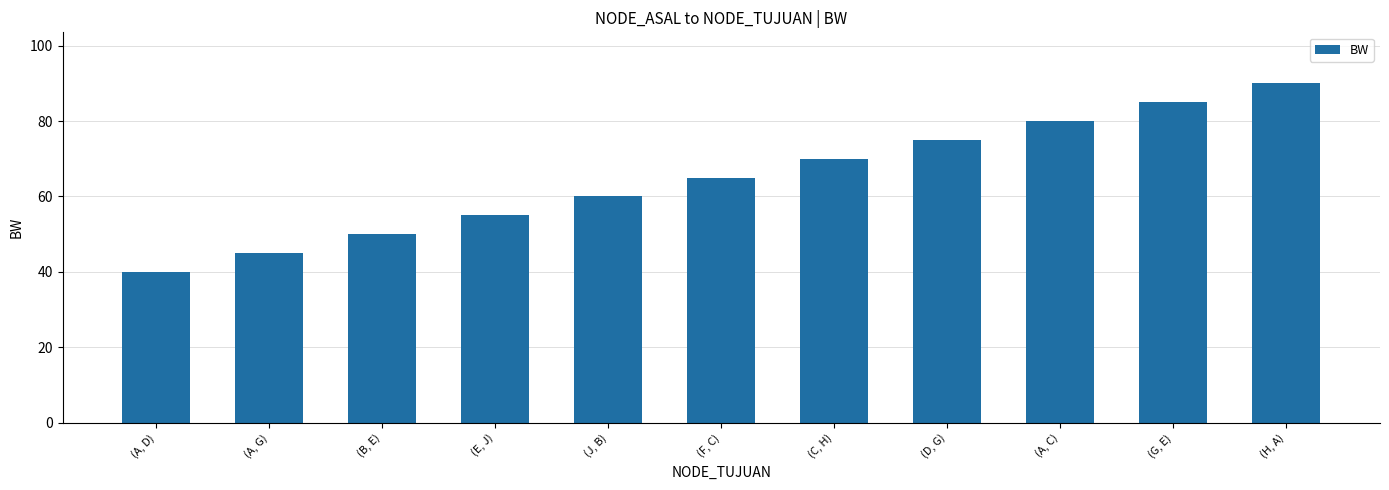

Between (A, G) and (D, G), which is larger?

(D, G)